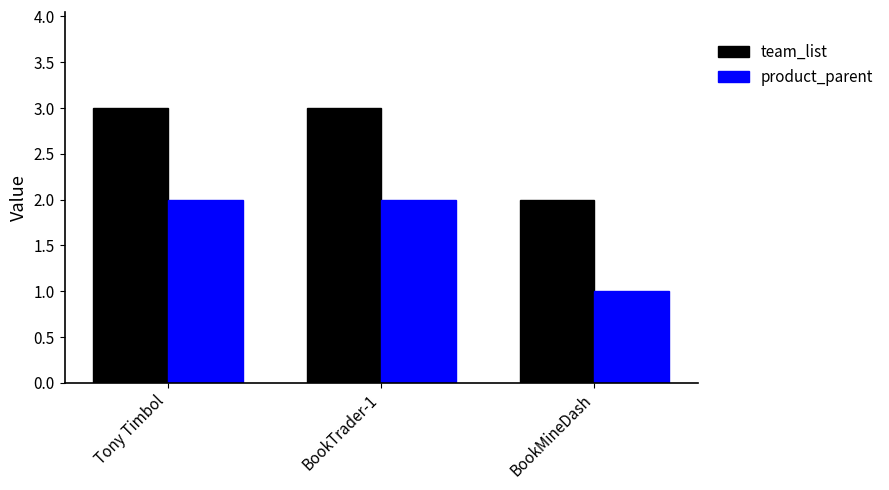

What is the spread (max minus min) of values at Tony Timbol?

1